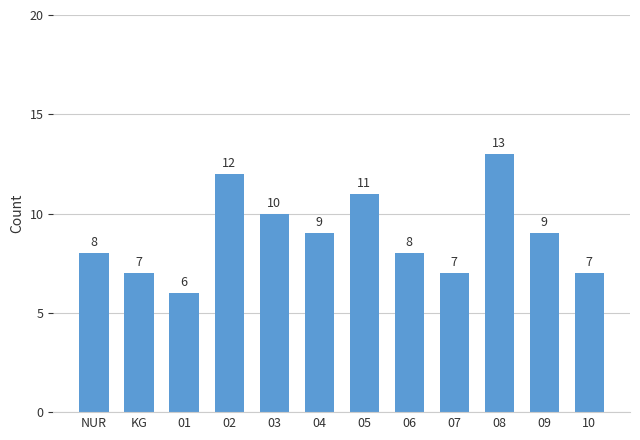

Count the number of data series in this chart.

1